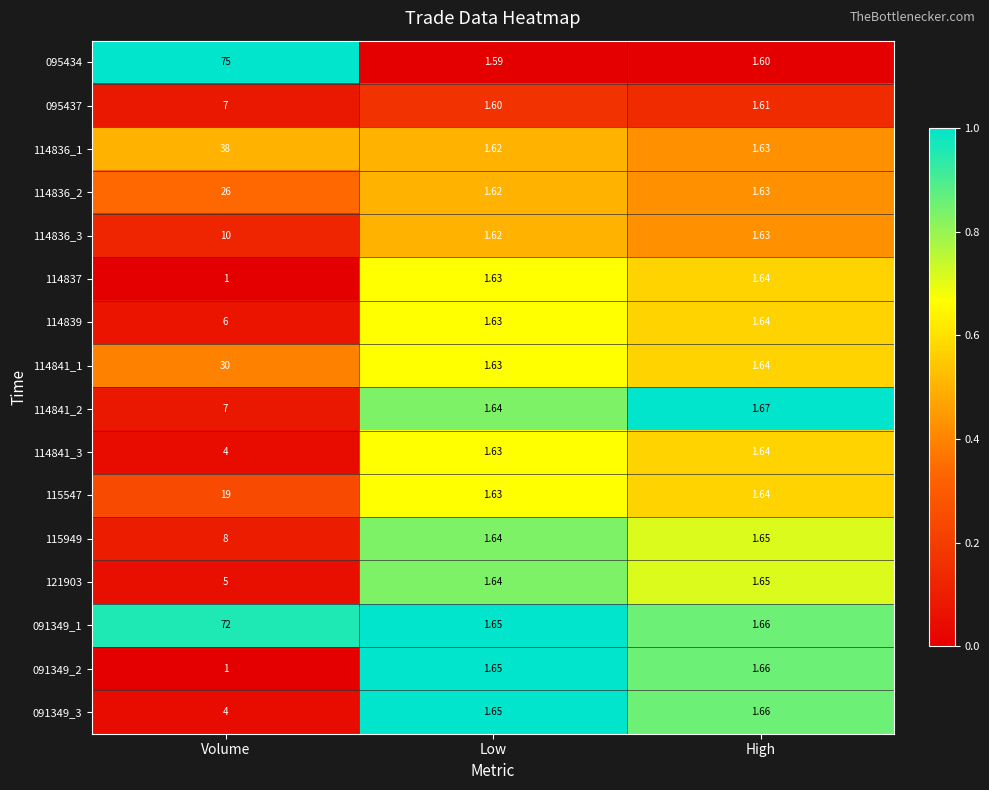

Is the value of 095437 at Low greater than the value of 091349_2 at Volume?

Yes